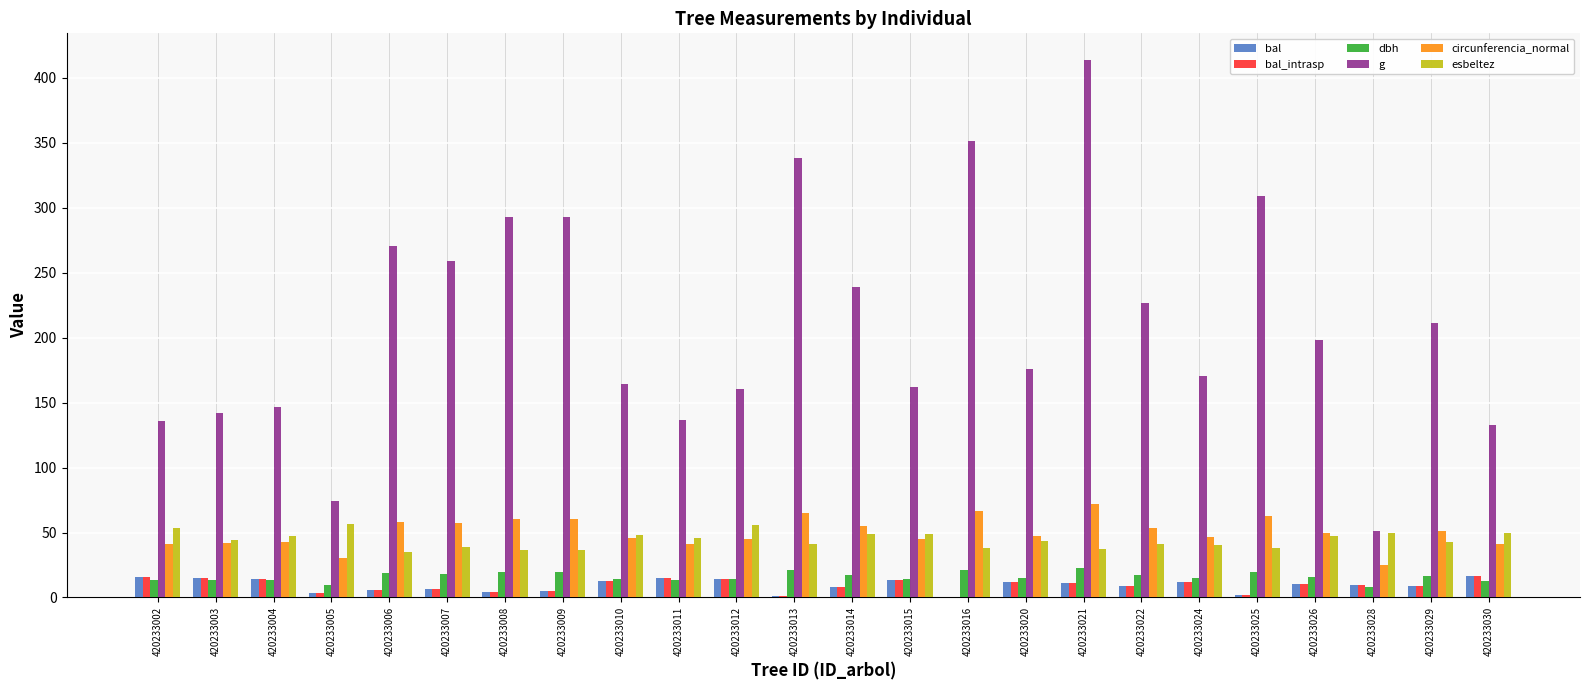

True or false: bal_intrasp has a value of 13.3 at 420233015.

True